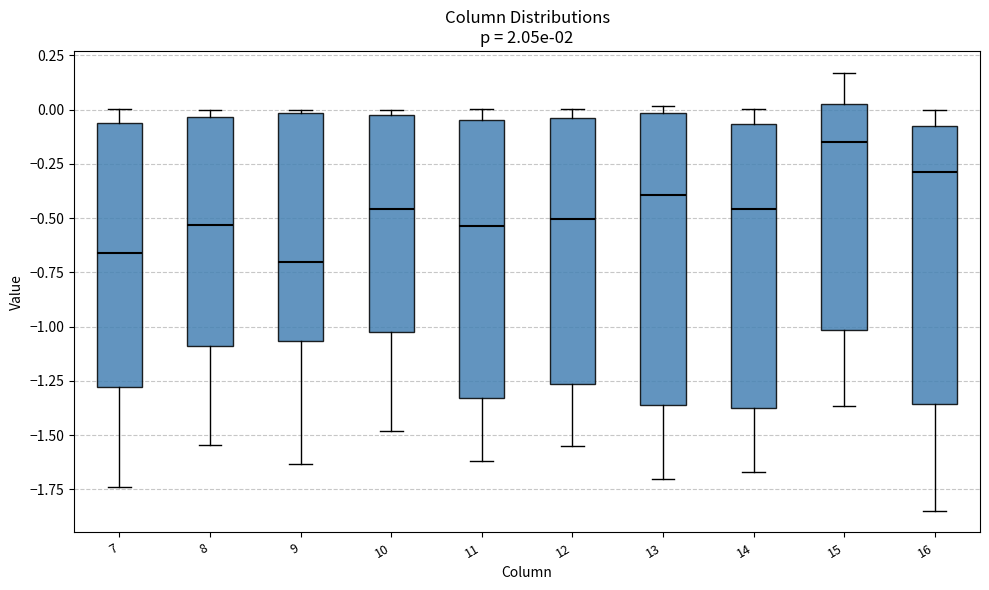

Reading left to right, transcribe this box plot: for each box, give where its median line is, the range the box spans, and where its two whiskers end, as read against the y-axis. The values are not printed on the chart, so give them approximately, as read against the axis.

7: median -0.65, box -1.30 to -0.05, whiskers -1.75 to 0.00
8: median -0.55, box -1.10 to -0.05, whiskers -1.55 to 0.00
9: median -0.70, box -1.05 to 0.00, whiskers -1.65 to 0.00 (just above the box's upper edge)
10: median -0.45, box -1.00 to 0.00, whiskers -1.50 to 0.00 (just above the box's upper edge)
11: median -0.55, box -1.35 to -0.05, whiskers -1.60 to 0.00
12: median -0.50, box -1.25 to -0.05, whiskers -1.55 to 0.00
13: median -0.40, box -1.35 to 0.00, whiskers -1.70 to 0.00 (just above the box's upper edge)
14: median -0.45, box -1.40 to -0.05, whiskers -1.65 to 0.00
15: median -0.15, box -1.00 to 0.05, whiskers -1.35 to 0.15
16: median -0.30, box -1.35 to -0.05, whiskers -1.85 to 0.00